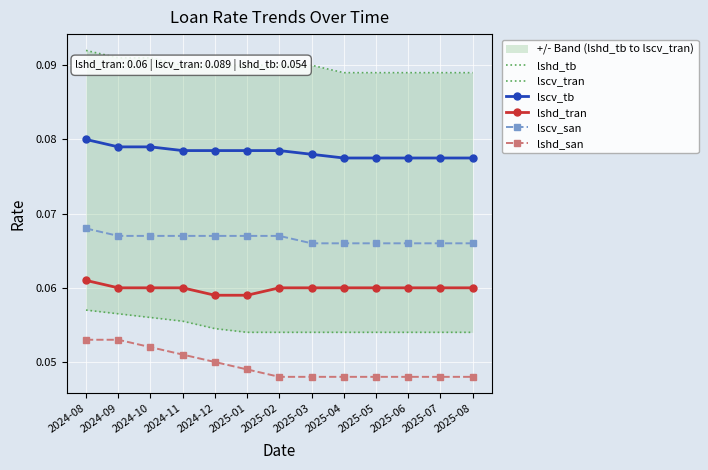

Is this an area chart (filled region under the line)?

No